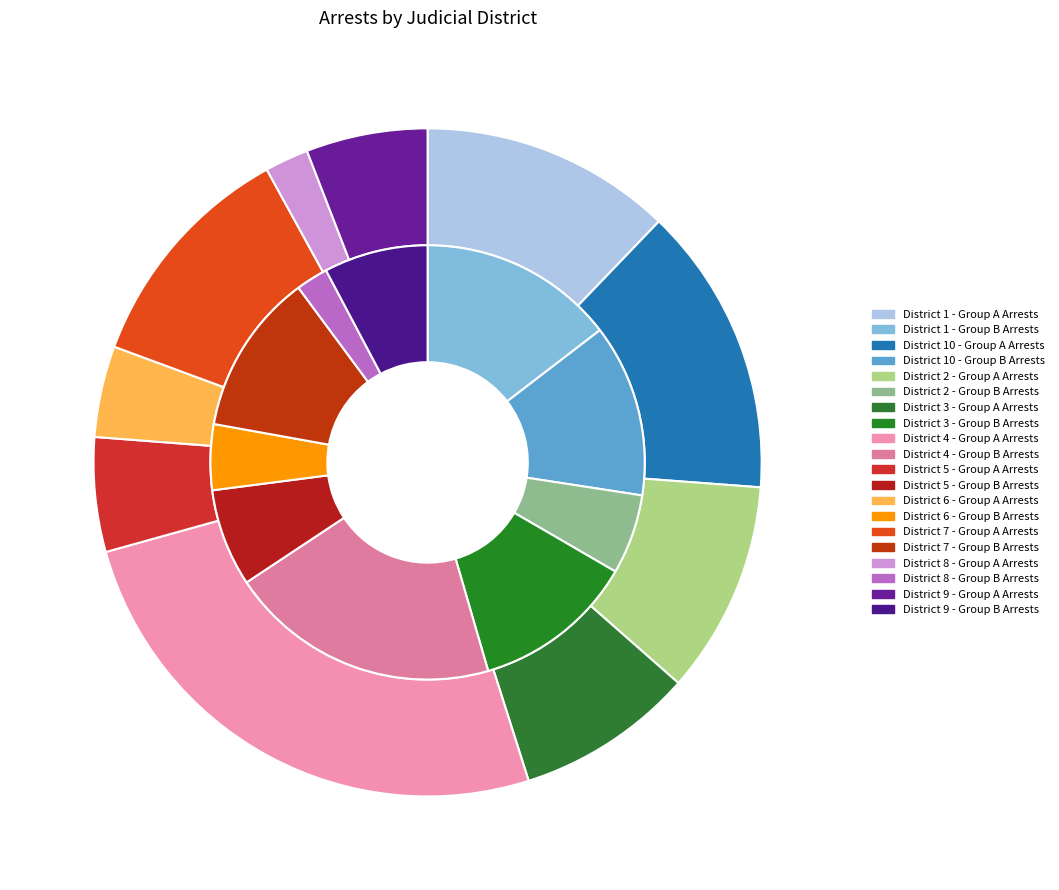

To the nearest percent, what portion does 3 represent?

12%